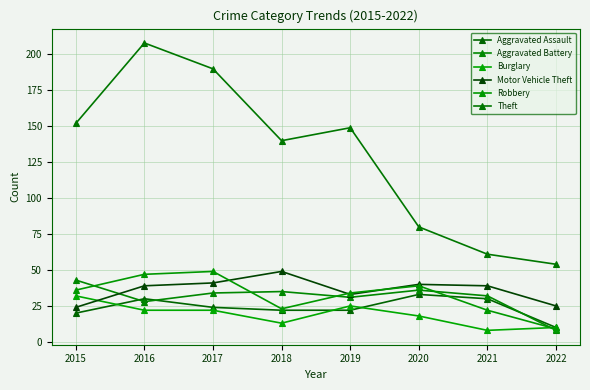

True or false: Motor Vehicle Theft has a value of 24 at 2015.

True